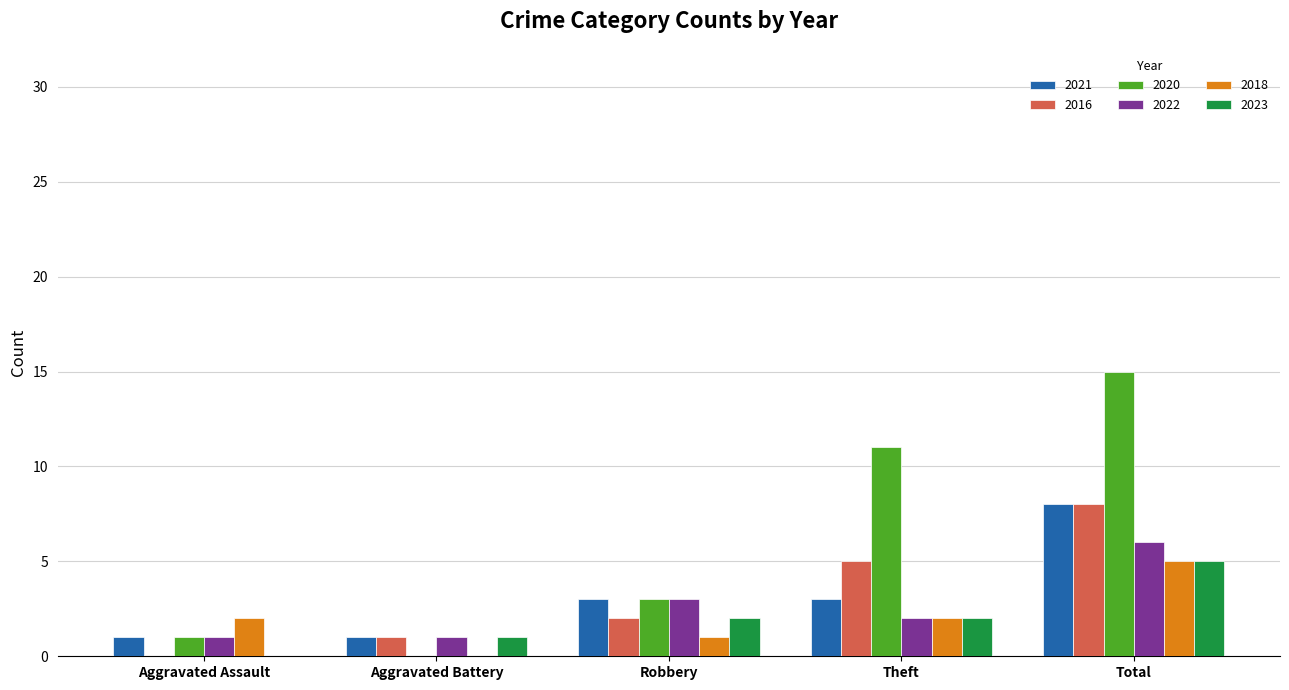

Is it true that 2021 equals 1 at Theft?

False